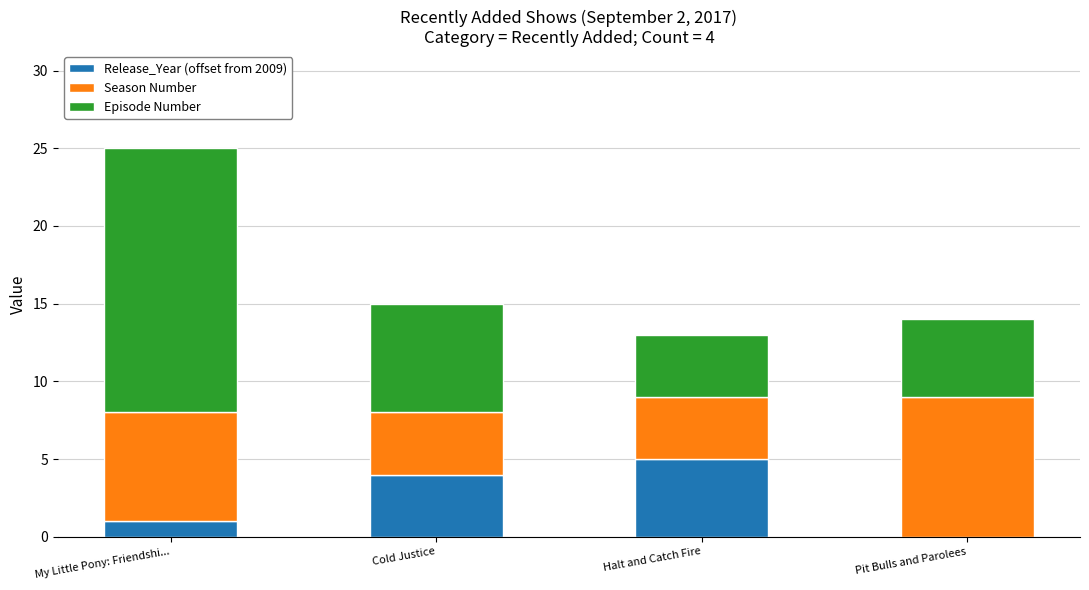

Which category has the highest value in the Release_Year (offset from 2009) series?

Halt and Catch Fire